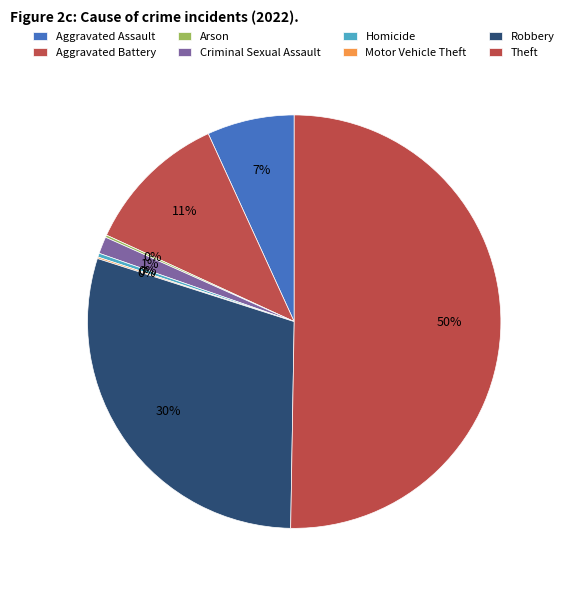

Rank the categories by value from highest to lowest.

Theft, Robbery, Aggravated Battery, Aggravated Assault, Criminal Sexual Assault, Homicide, Arson, Motor Vehicle Theft